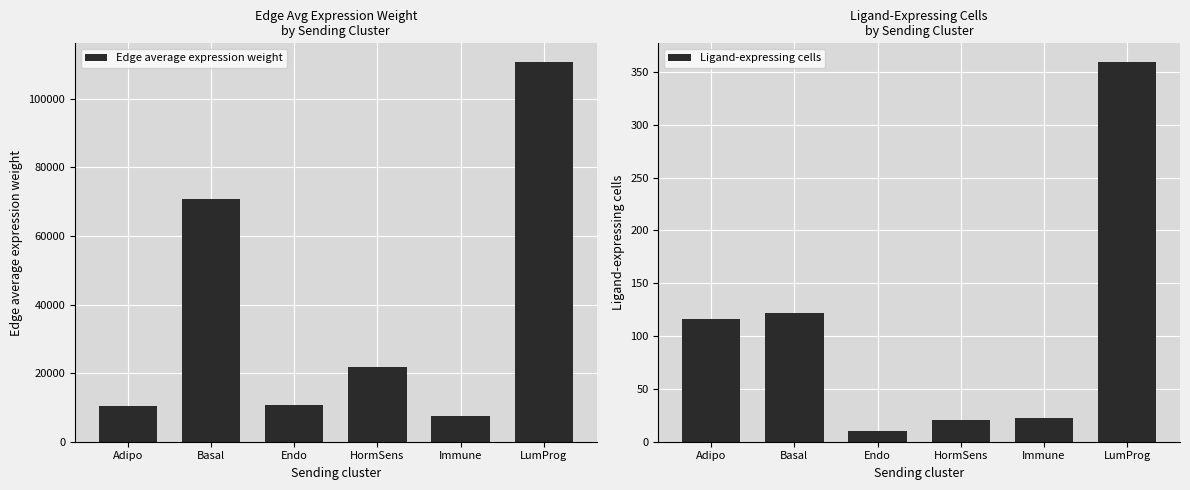

What is the minimum value for Edge average expression weight?

7588.3